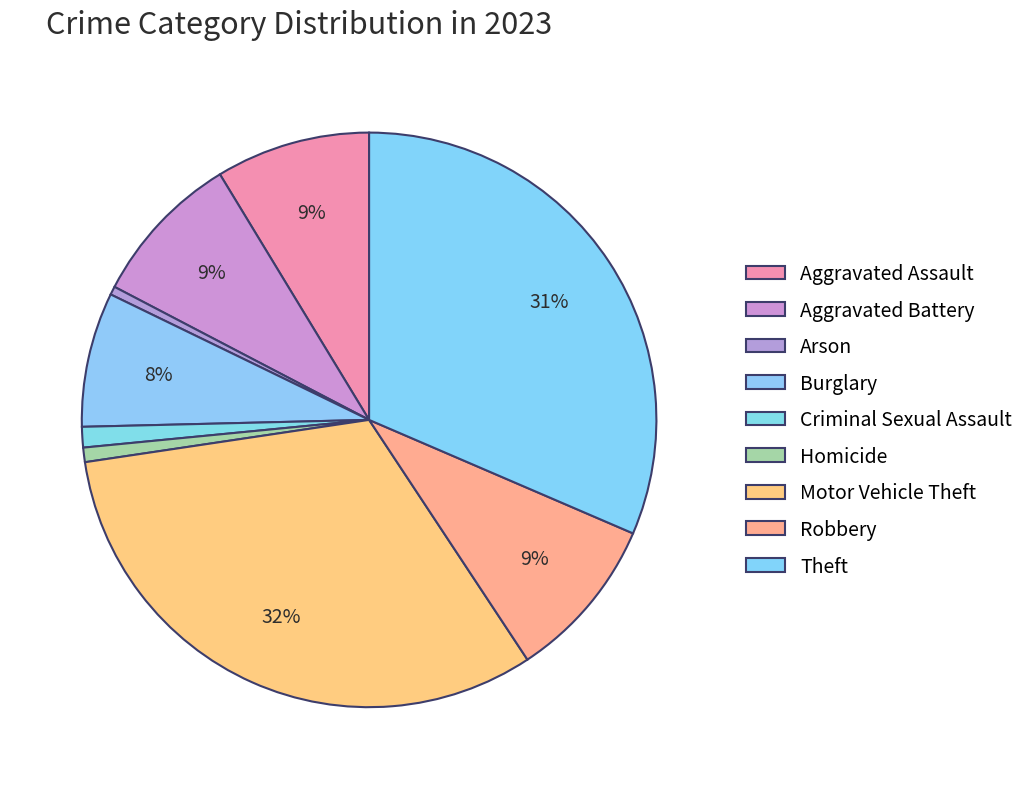

How many slices are in this pie chart?

9